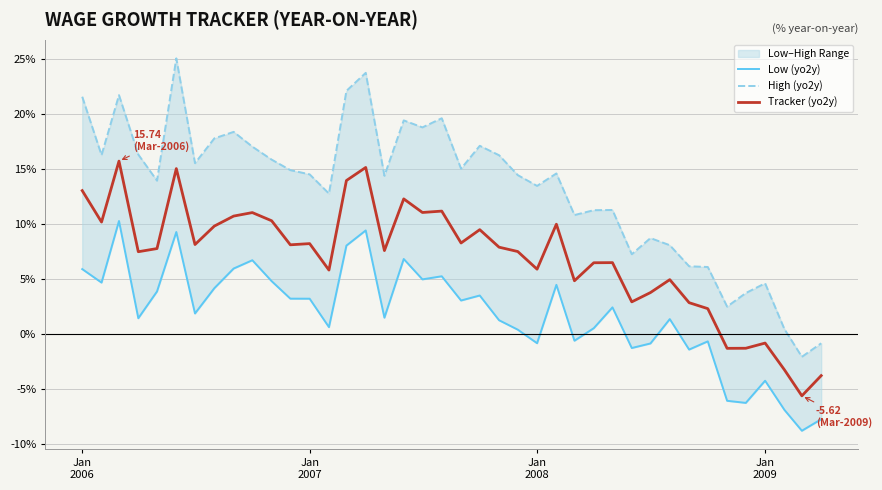

How many interior local peaks does the Low (yo2y) series have?

12